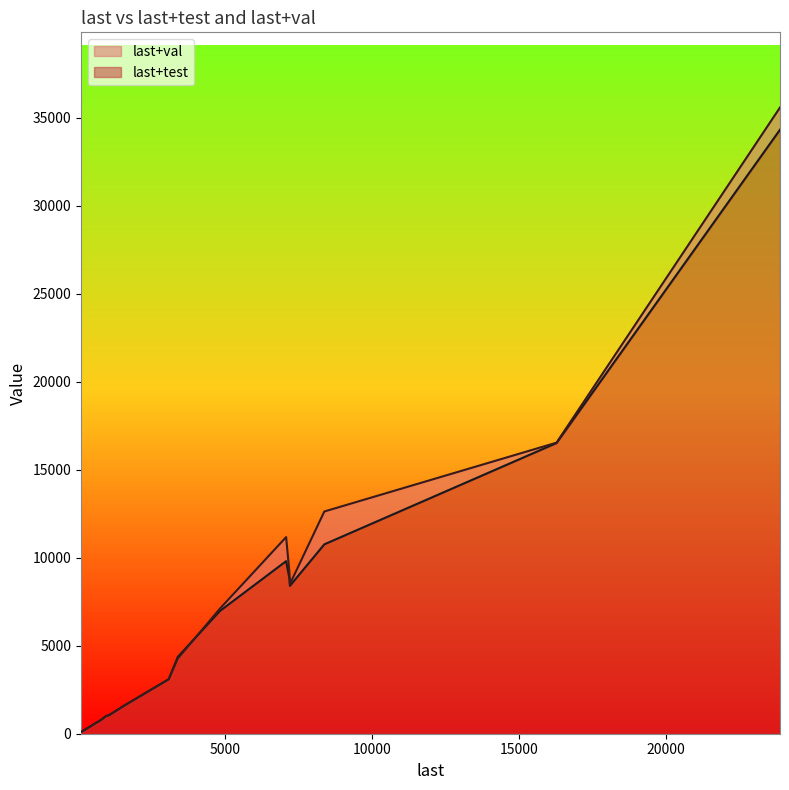

What is the approximate value of last+val at 16269?

16539.0